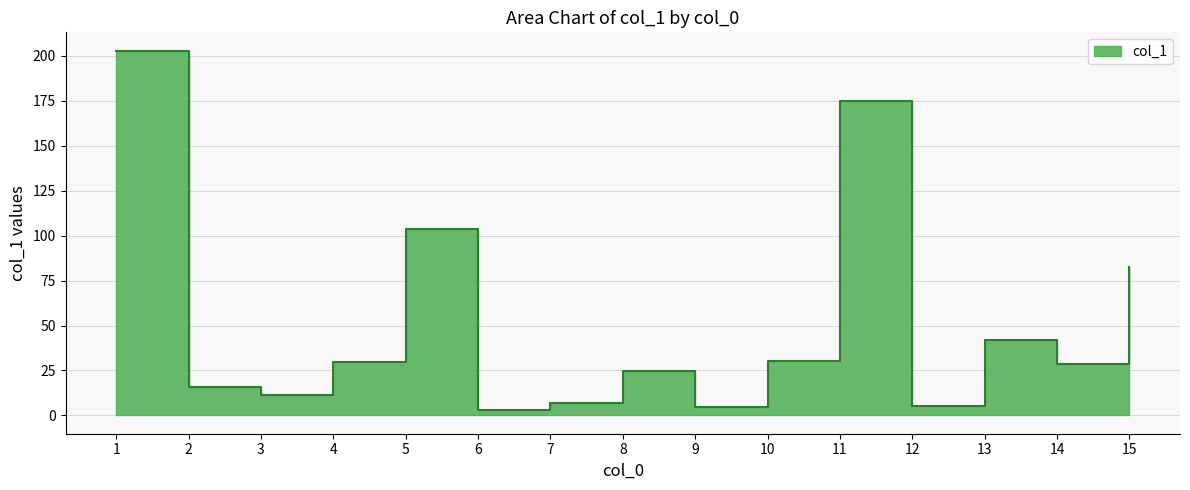

At which category does the data reach its first local peak?

5